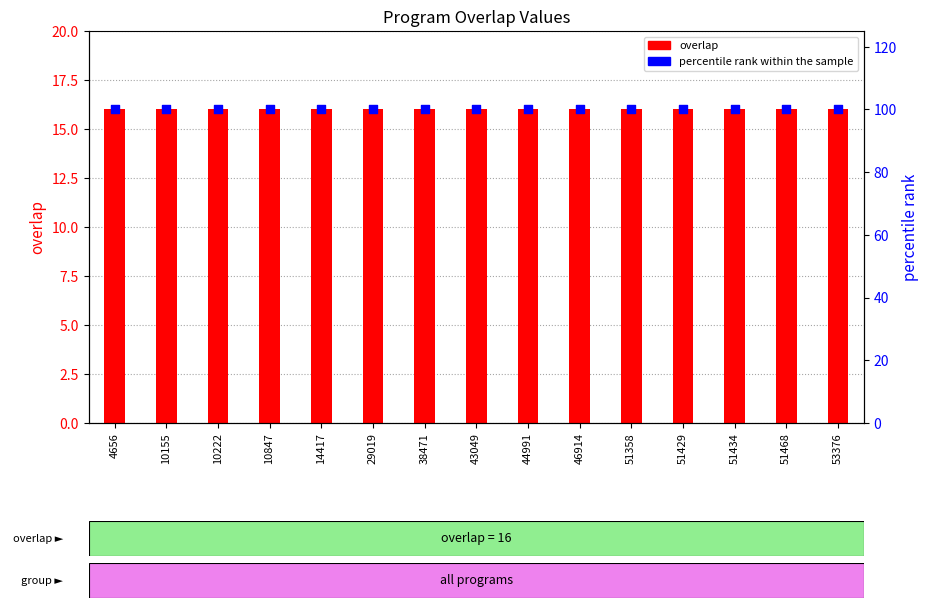

Is the value of overlap at 29019 greater than the value of percentile rank within the sample at 46914?

No